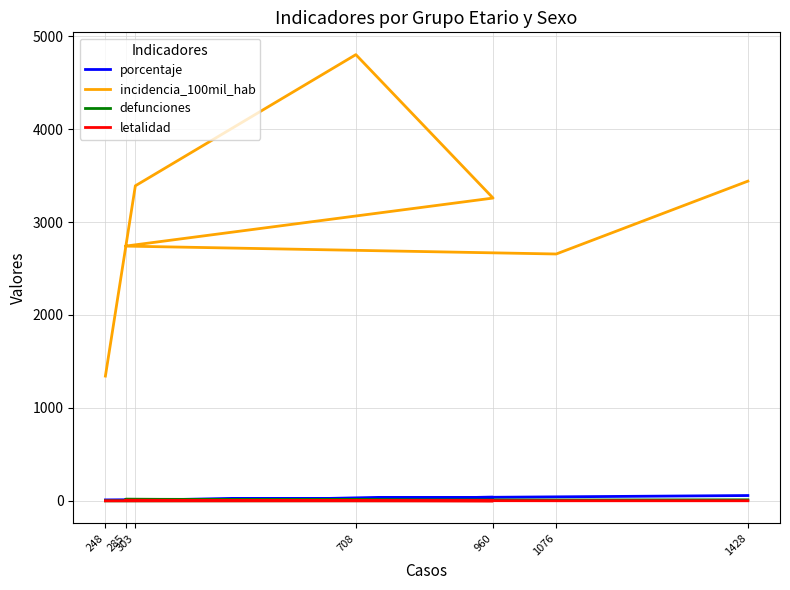

At 1076, list the series in order from smallest to largest.

letalidad, defunciones, porcentaje, incidencia_100mil_hab